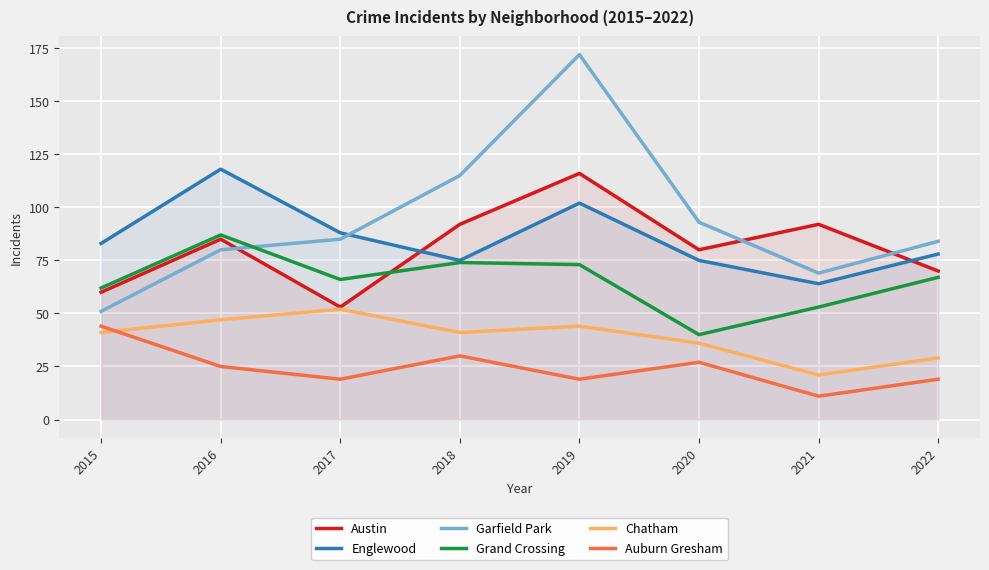

True or false: Chatham and Englewood intersect in this chart.

False